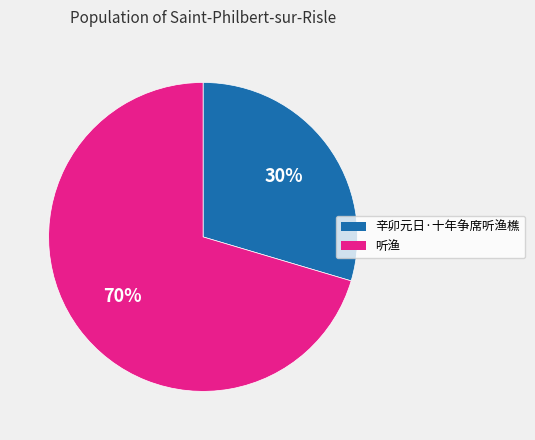

To the nearest percent, what is the average slice percentage?

50%